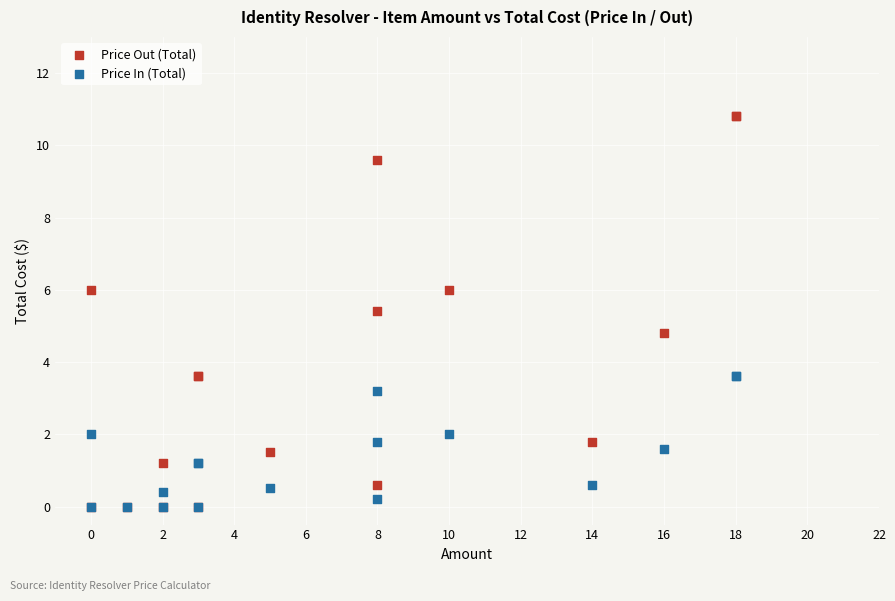

In the Price Out (Total) series, what Y value is closest to 5?

4.8